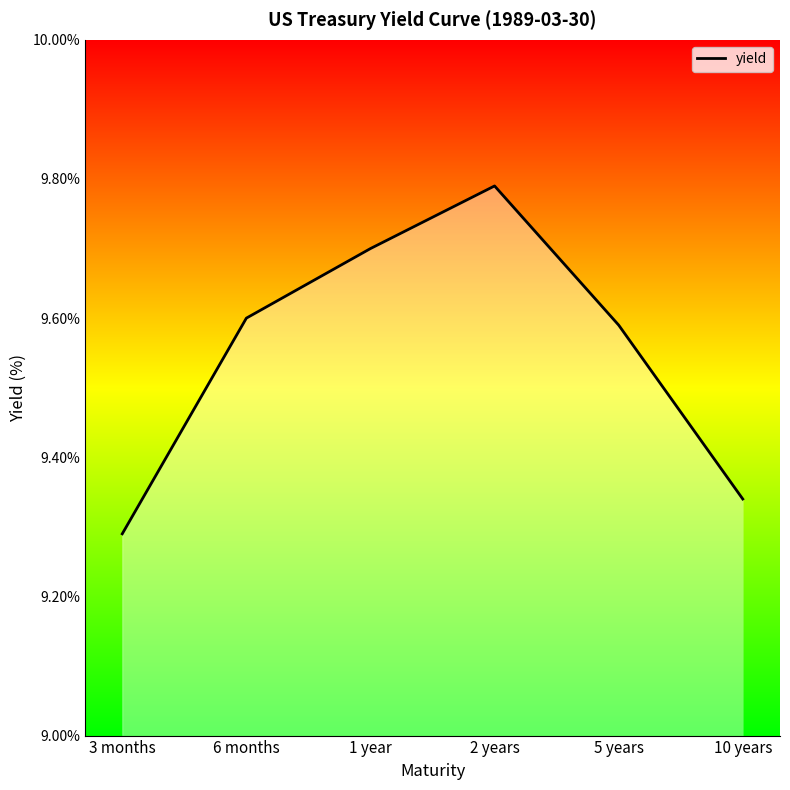

What position from the right is 10 years?

1